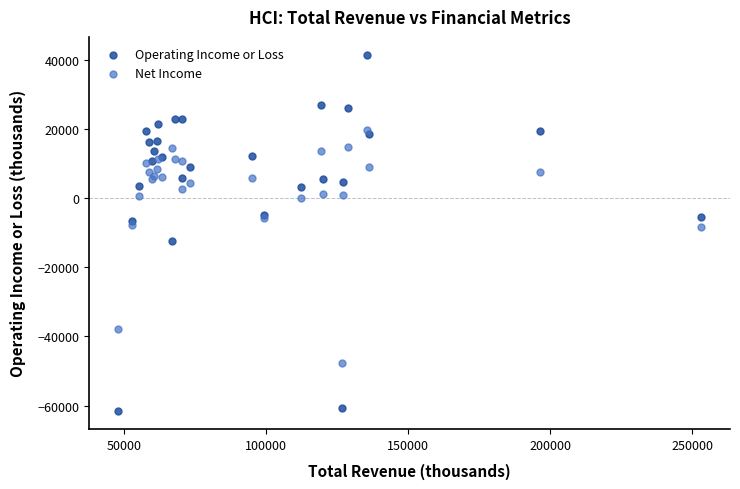

In the Net Income series, what Y value is closest to -14100?

-8500